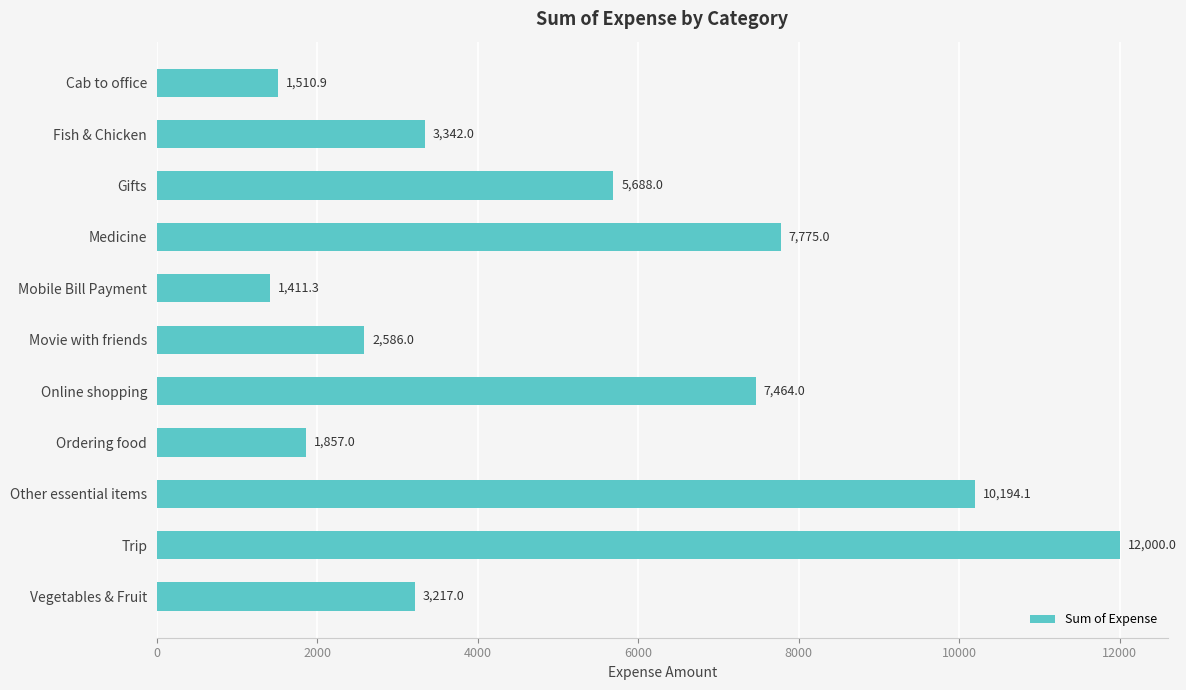

Which has a higher value, Gifts or Medicine?

Medicine